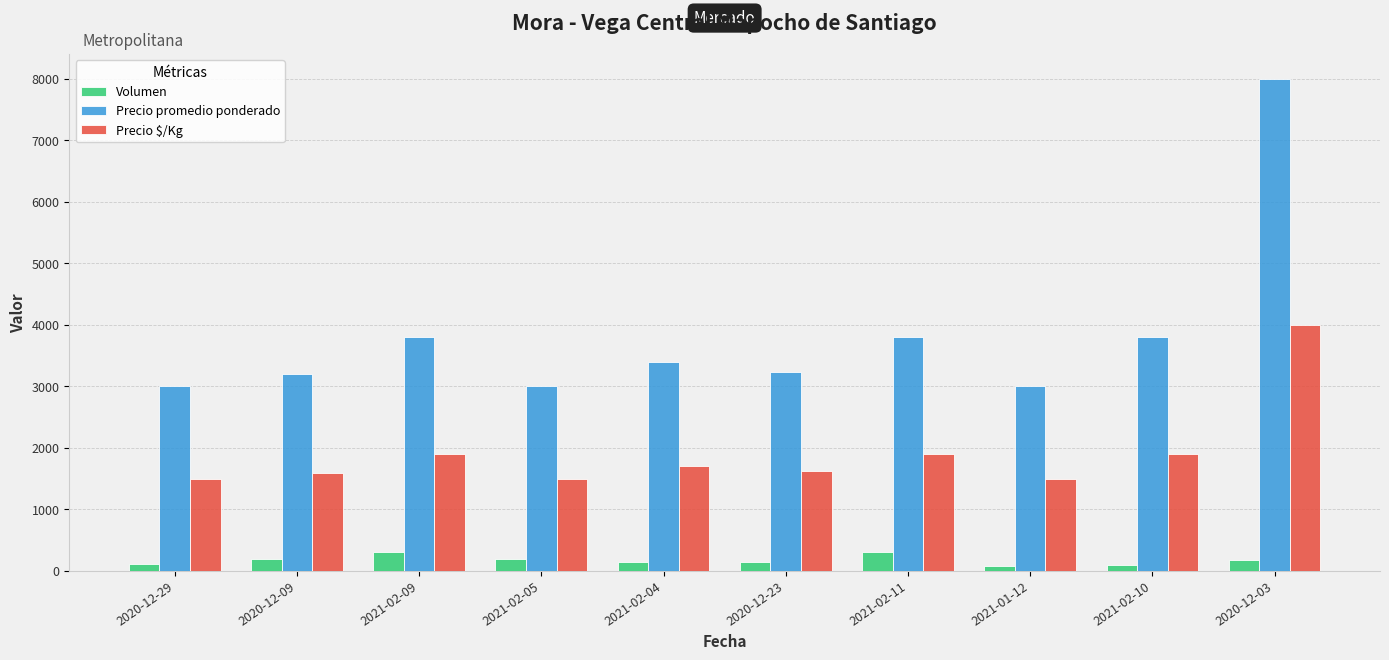

At 2021-02-05, list the series in order from largest to smallest.

Precio promedio ponderado, Precio $/Kg, Volumen